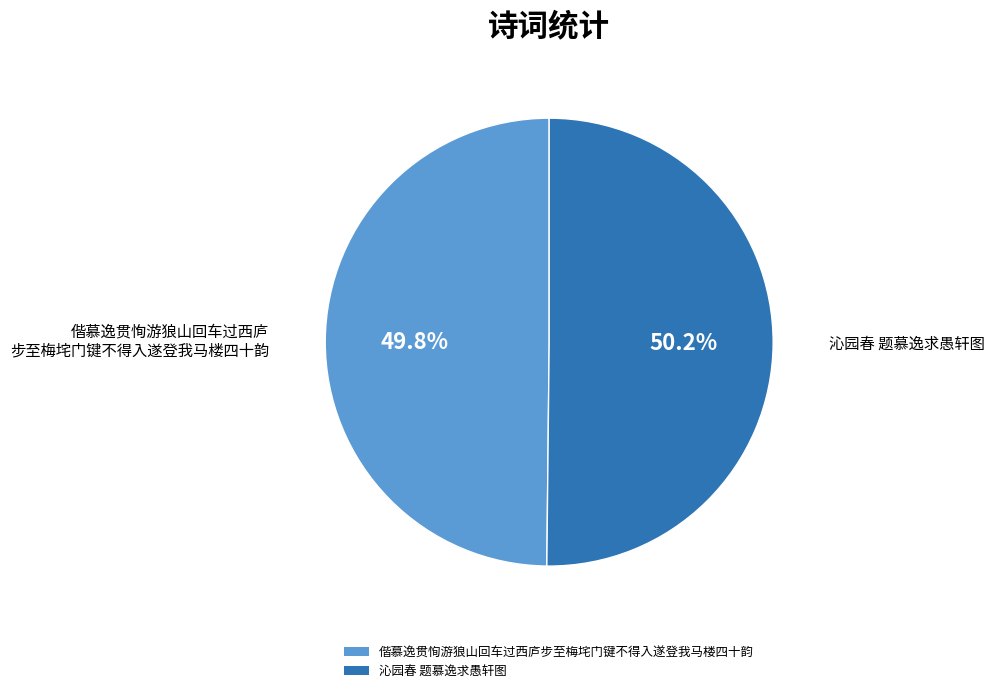

Count the number of slices in the pie.

2